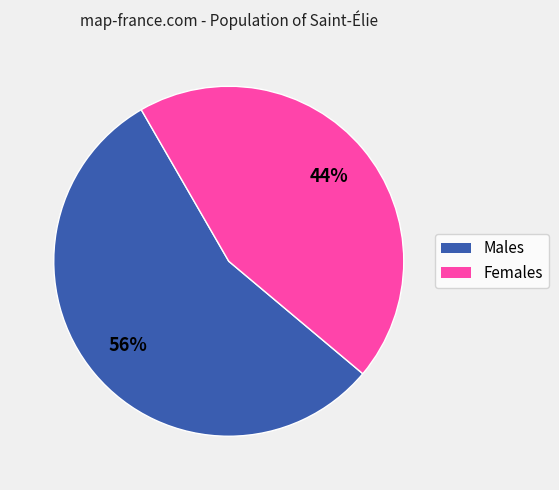

Does any single category account for the majority?

Yes